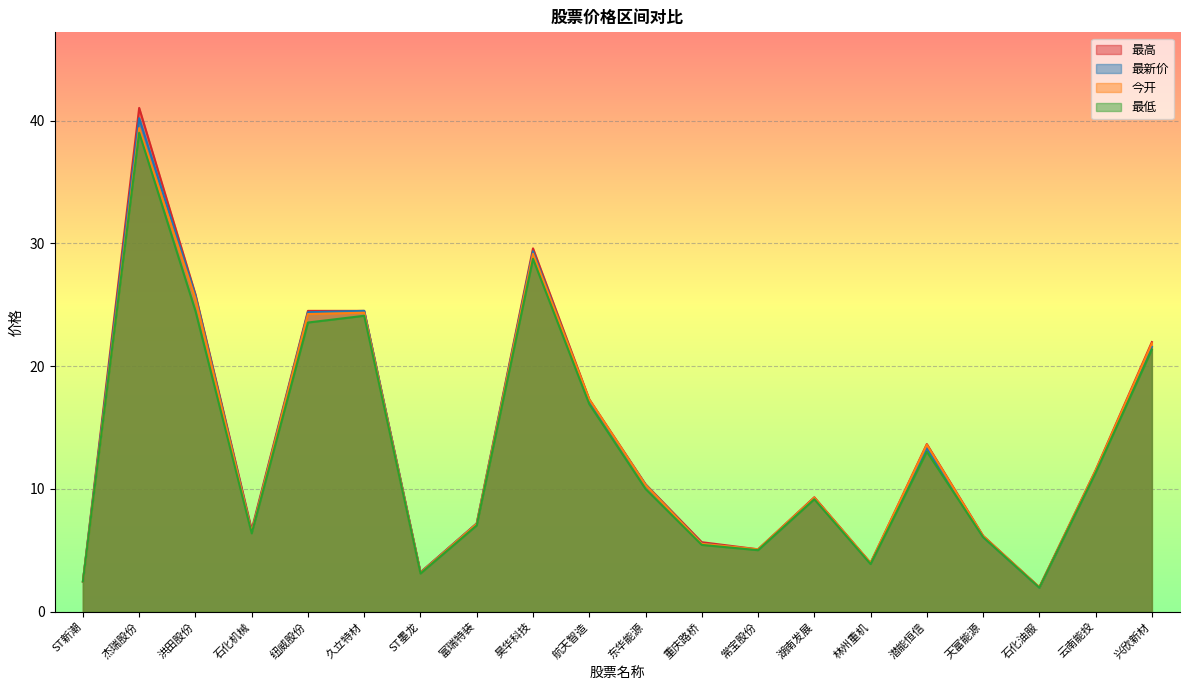

How many data points in 最低 are above 10?

9